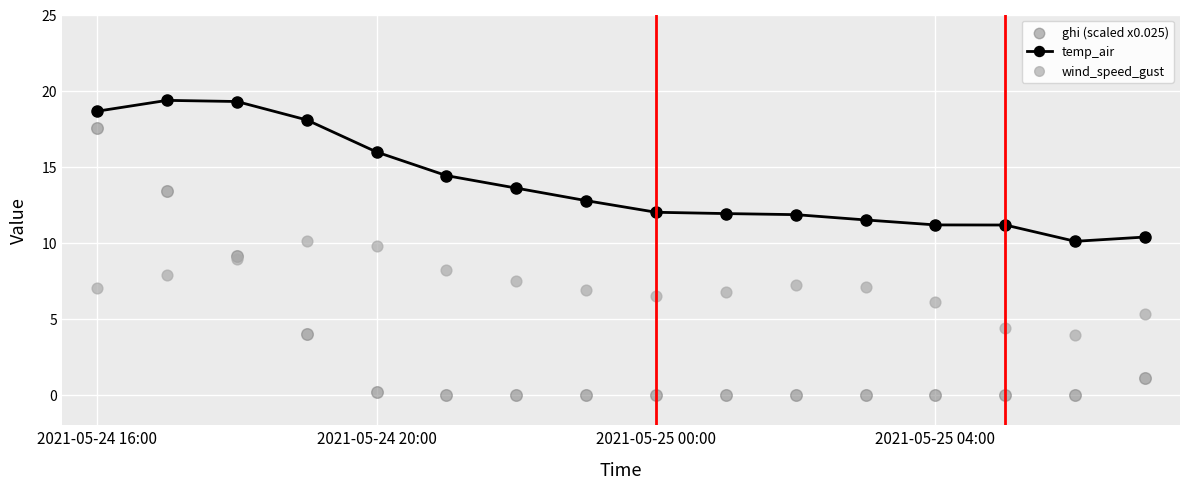

Is the value of wind_speed_gust at 2021-05-24 16:00 greater than the value of temp_air at 6?

No